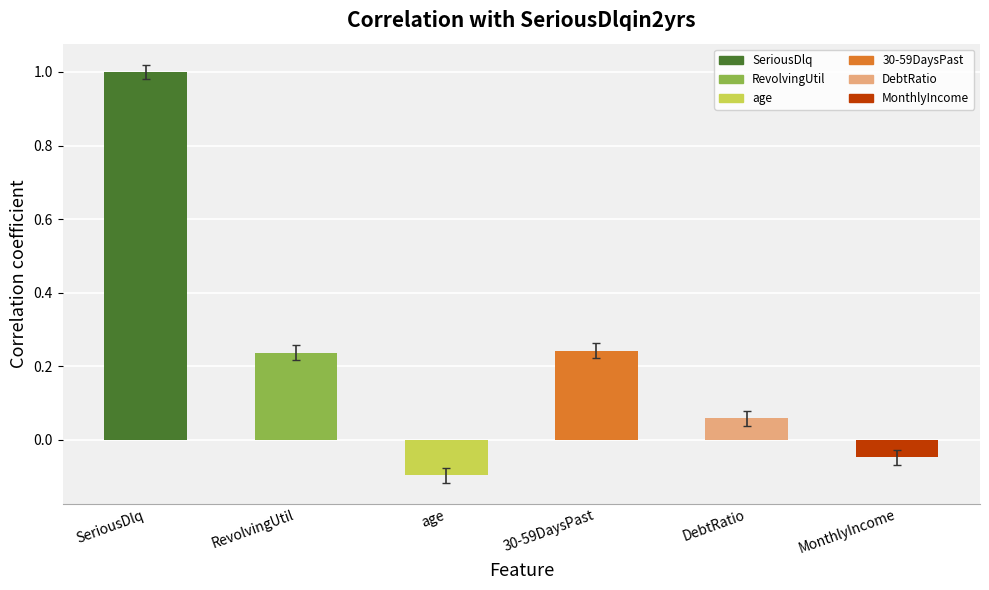

How many distinct data groups are displayed?

6